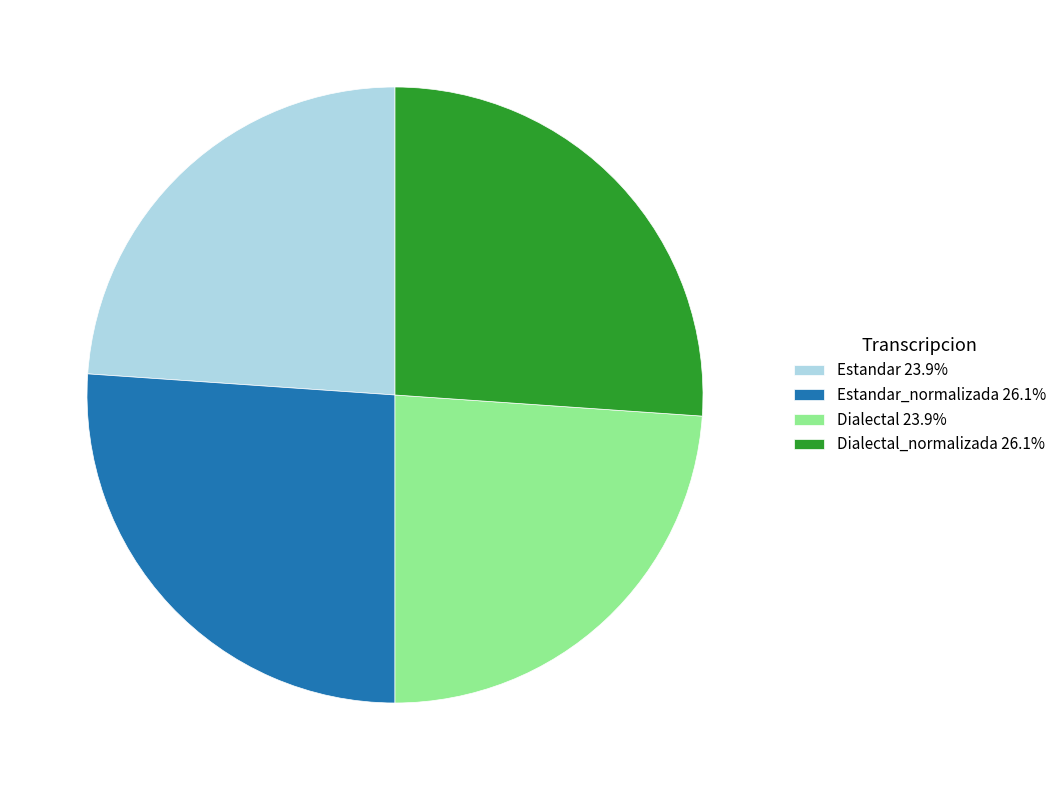

Does Dialectal_normalizada 26.1% represent more than half of the total?

No